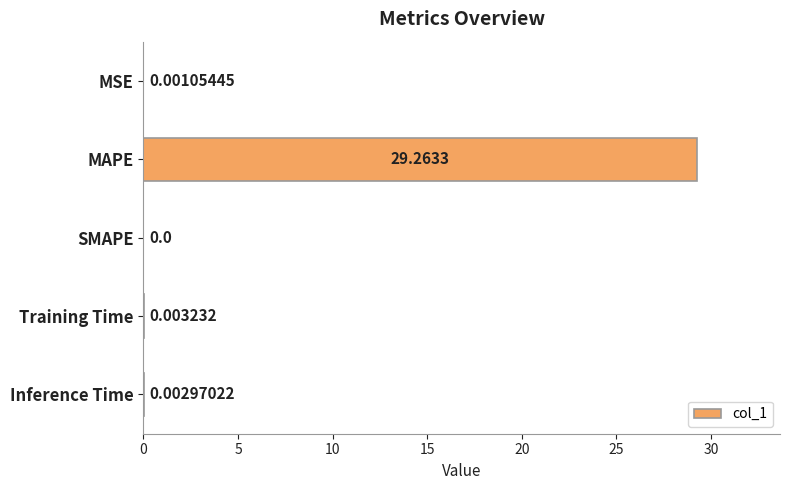

Where is the data nearest to the value 14?

Training Time